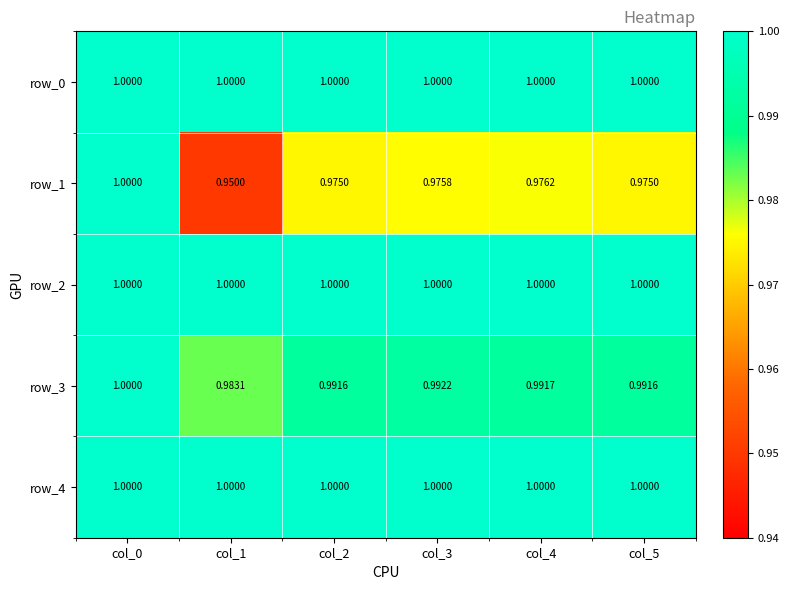

How many series are shown in this chart?

5